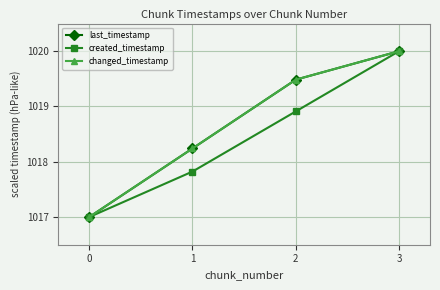

True or false: changed_timestamp and last_timestamp cross at least once.

False